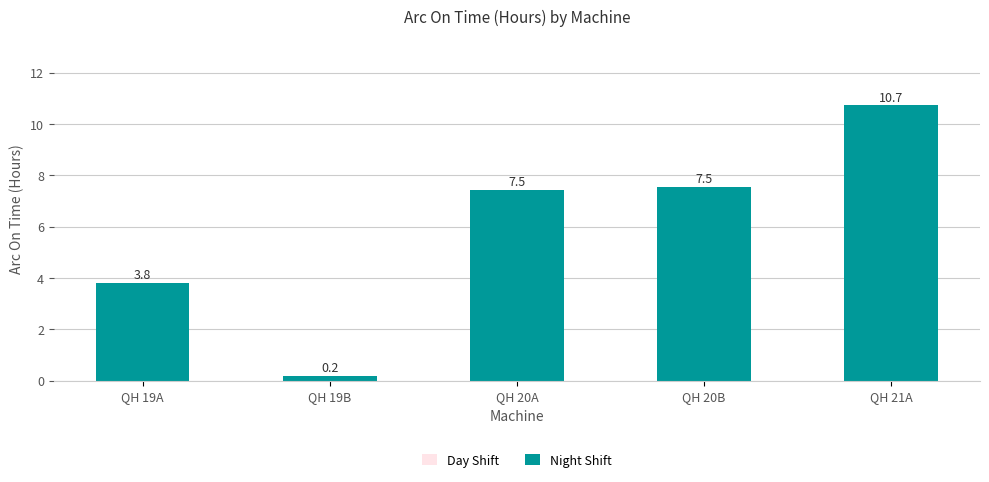

What is the sum of the values at QH 19B and QH 20A?

7.7